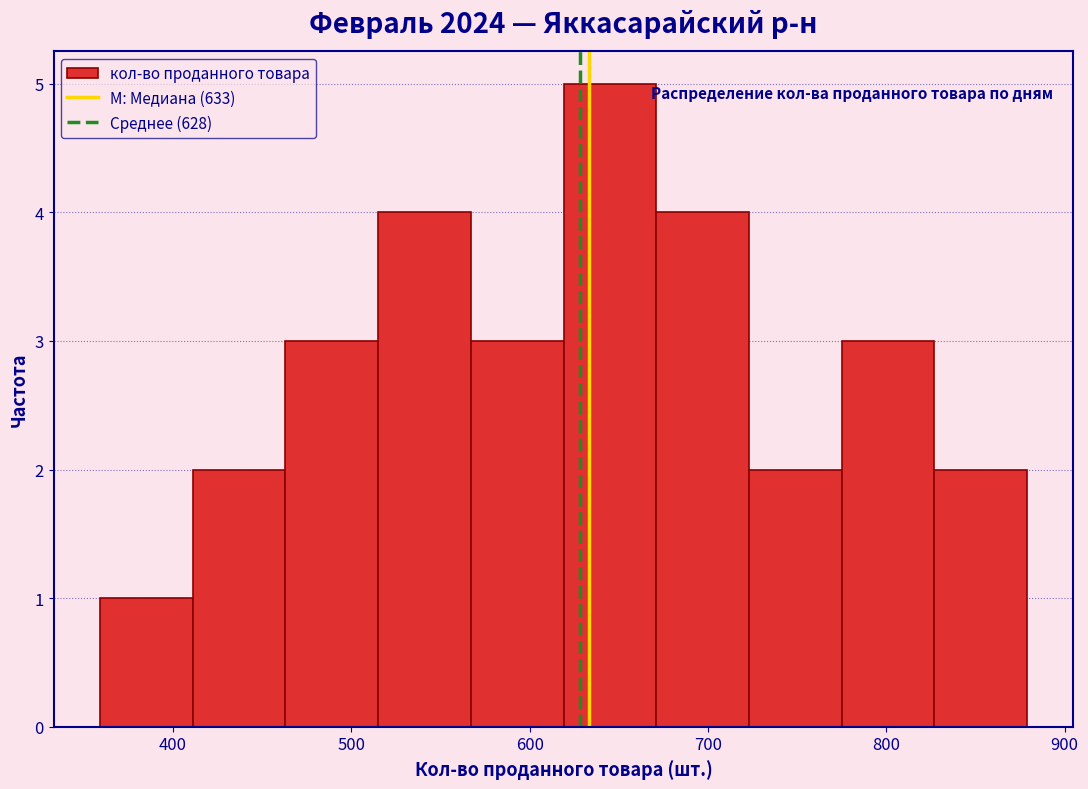

Reading left to right, transcribe this chart: for each bar, give the range it covers on the x-axis and its height. Neither the bar edges nor the heights are printed on the chart, so give them approximately, as read against the axes.

359 to 411: 1
411 to 463: 2
463 to 515: 3
515 to 567: 4
567 to 619: 3
619 to 671: 5
671 to 723: 4
723 to 775: 2
775 to 827: 3
827 to 879: 2